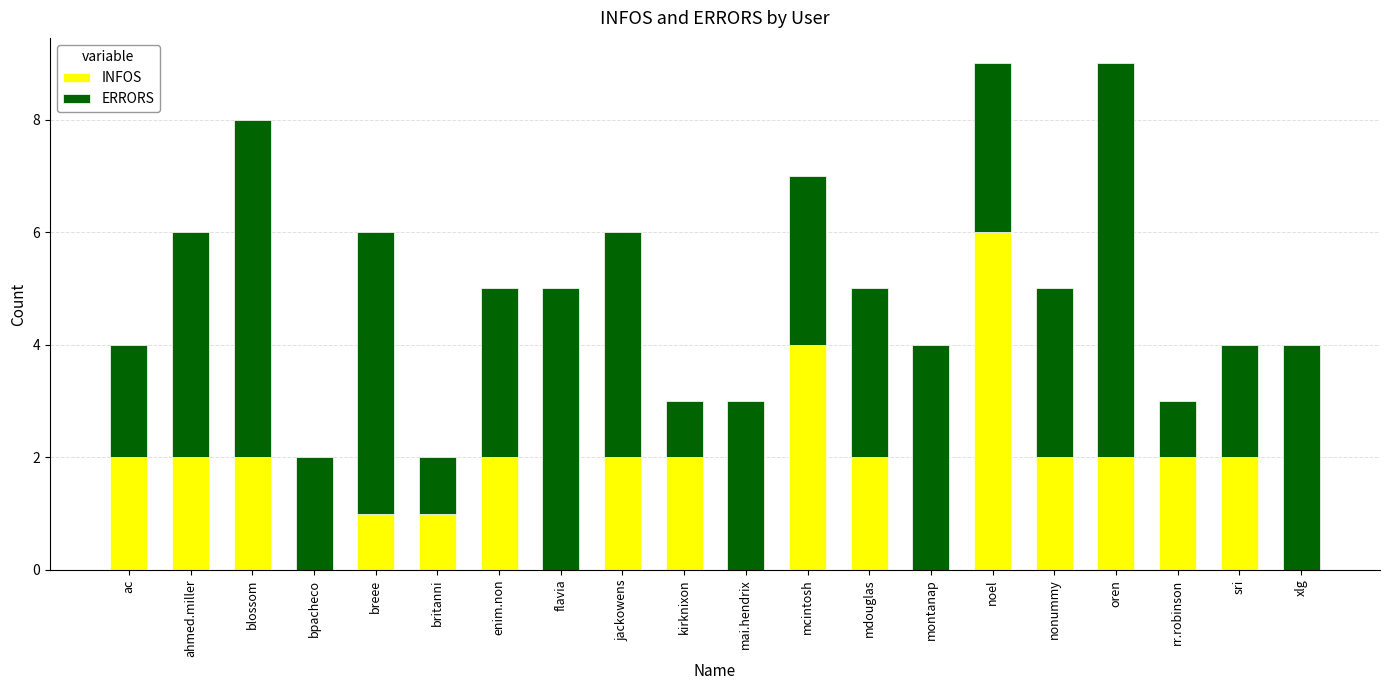

At which label does INFOS reach its peak?

noel